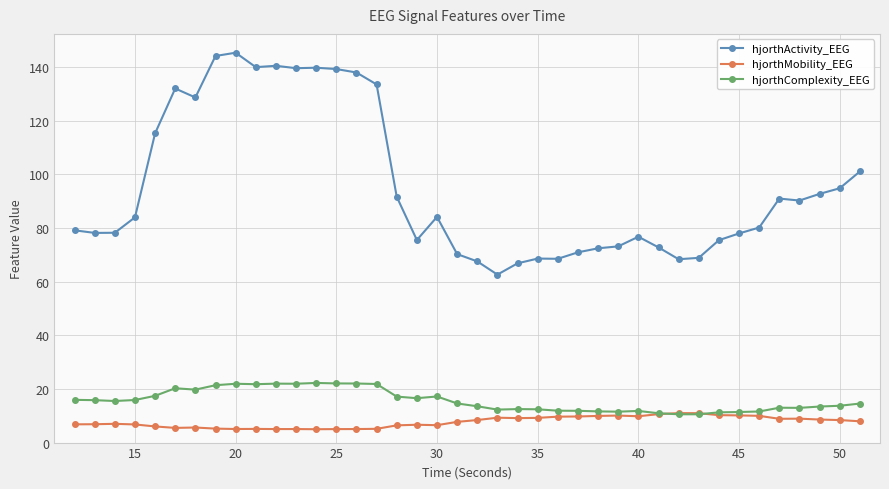

What is the value of the hjorthActivity_EEG point at the 22nd from the left?

62.6